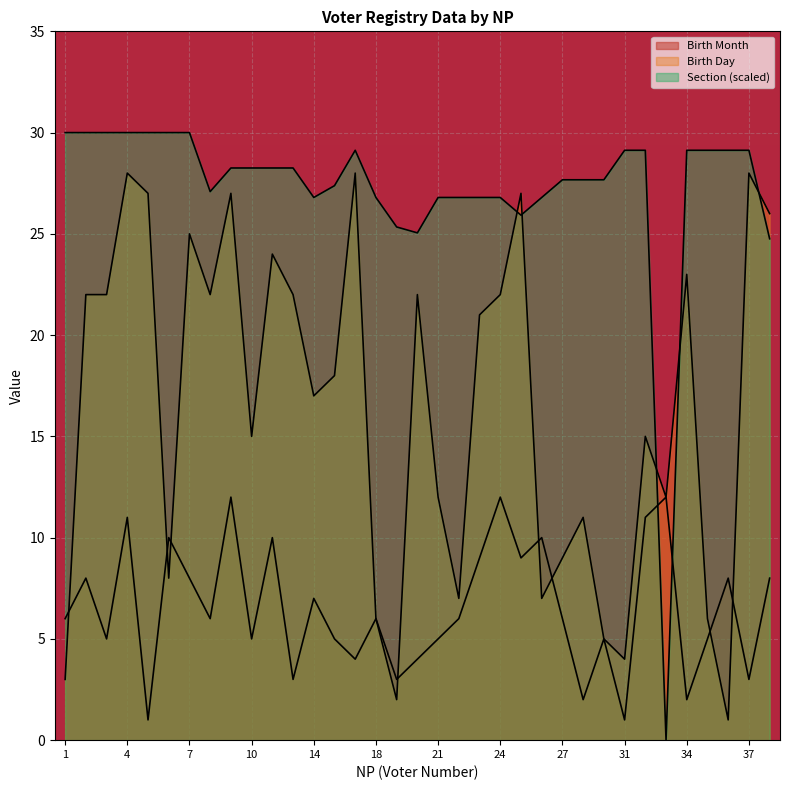

At how many categories does at least one series exceed 13?

34